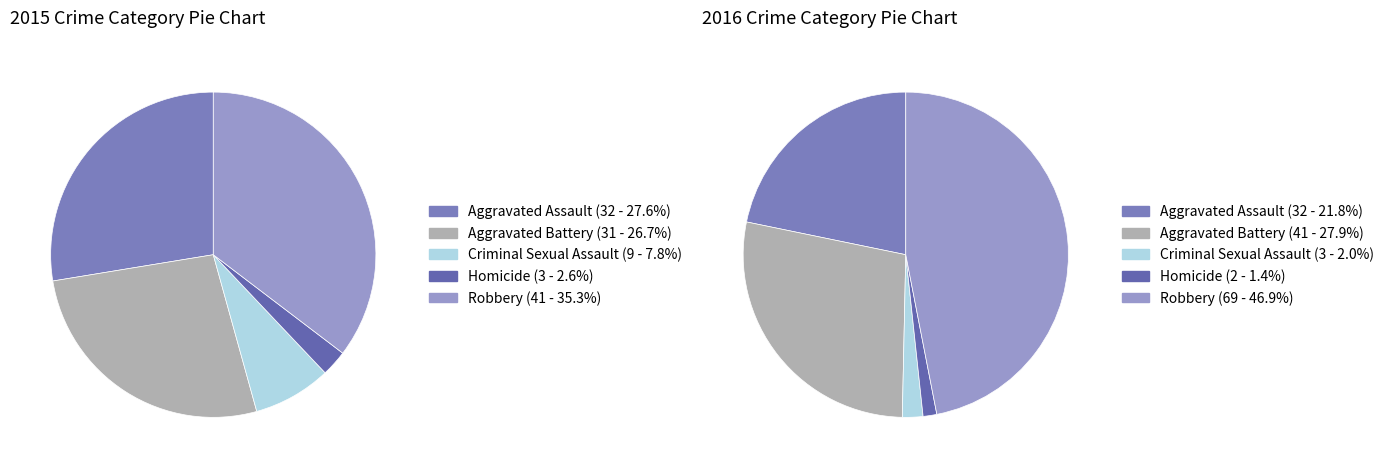

Between 3 and 2, which is larger?

2